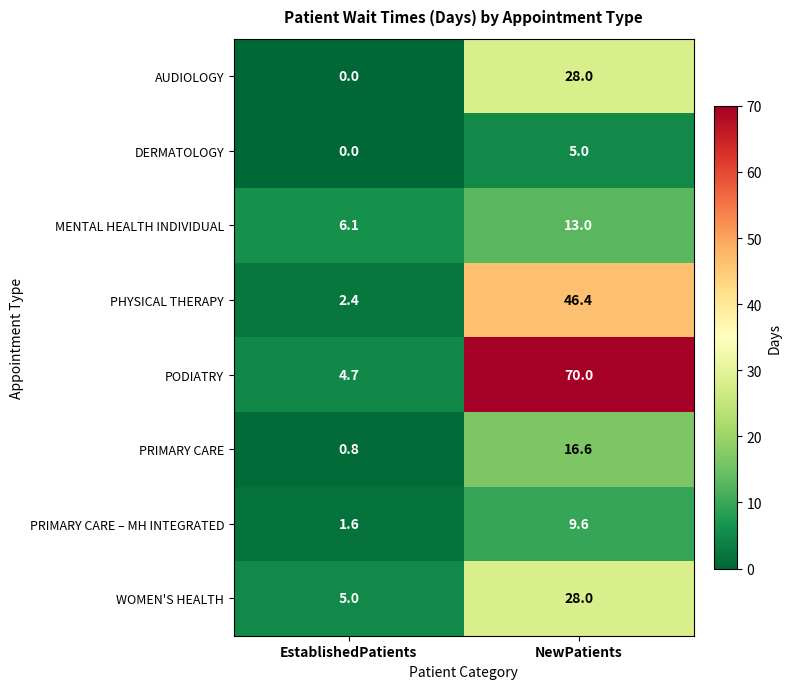

What is the total value across all series at NewPatients?

216.6